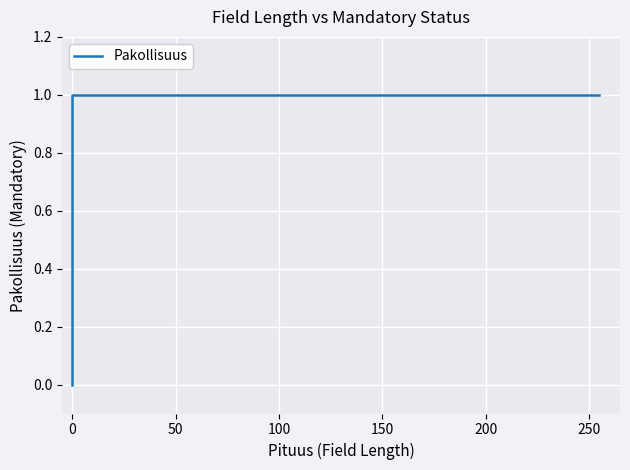

True or false: the data shows 0 at 0.

False